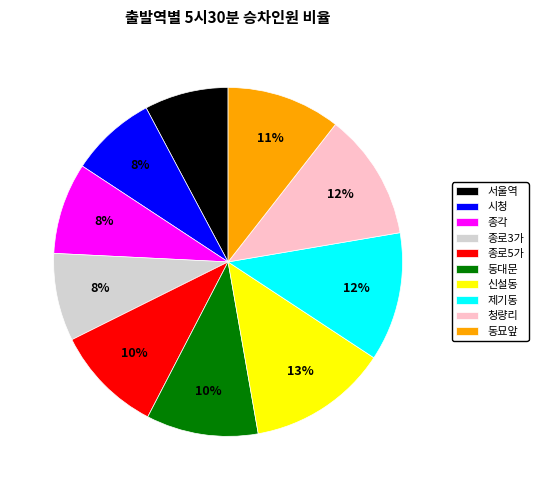

Which category has the biggest portion of the pie?

신설동